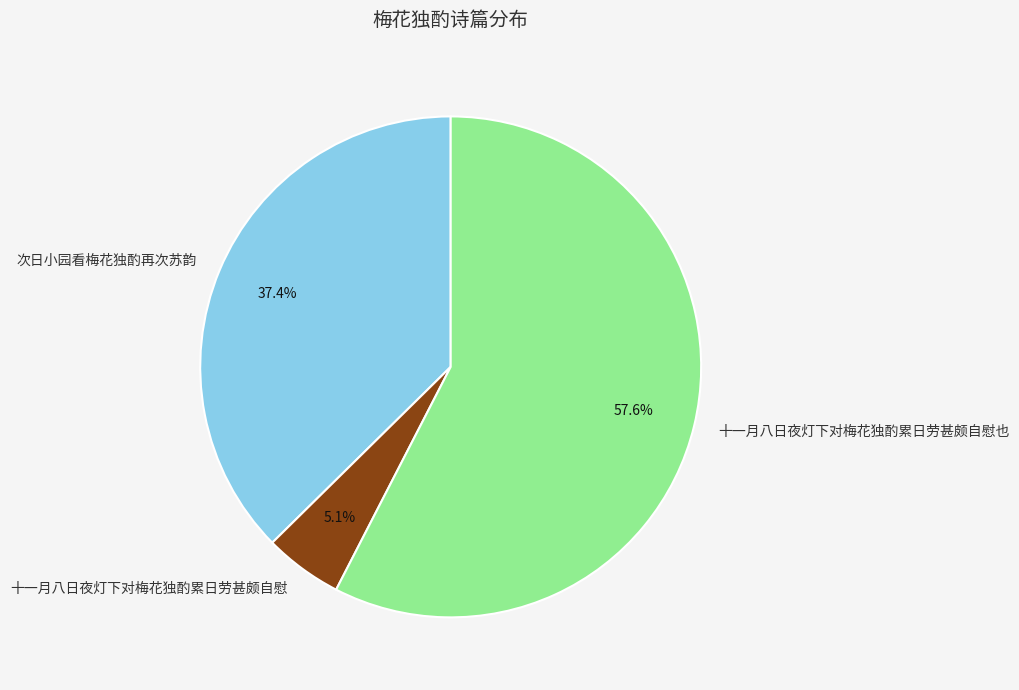

To the nearest percent, what is the average slice percentage?

33%